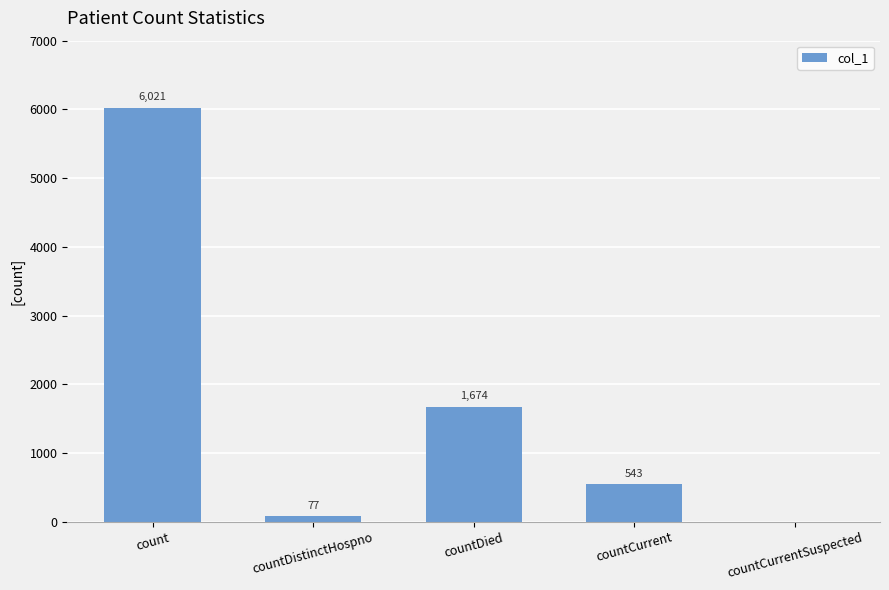

Where does the data first go above 543?

count